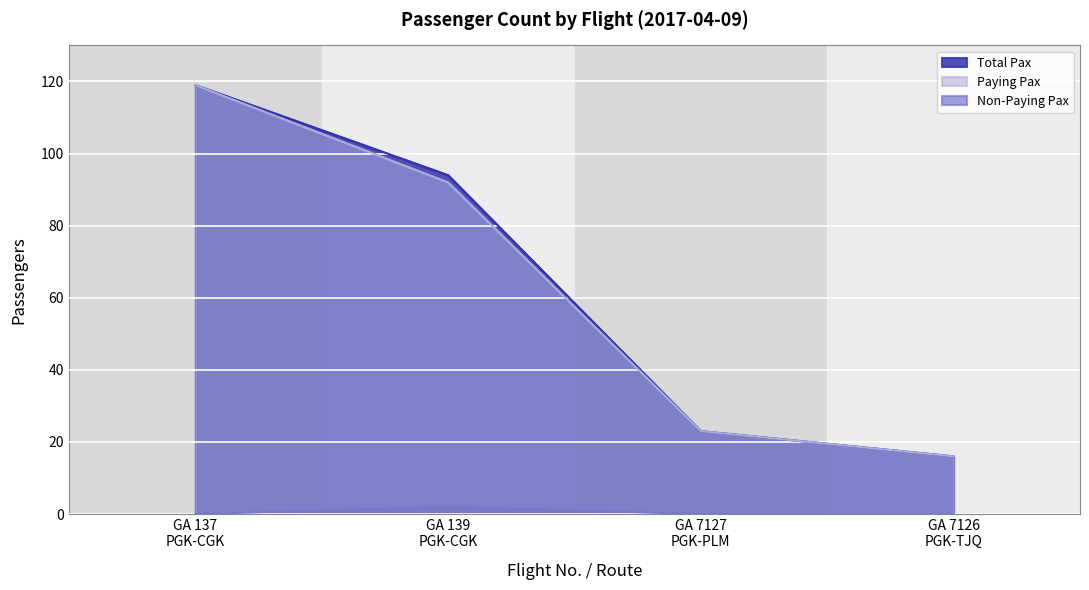

What is the greatest value displayed?

119